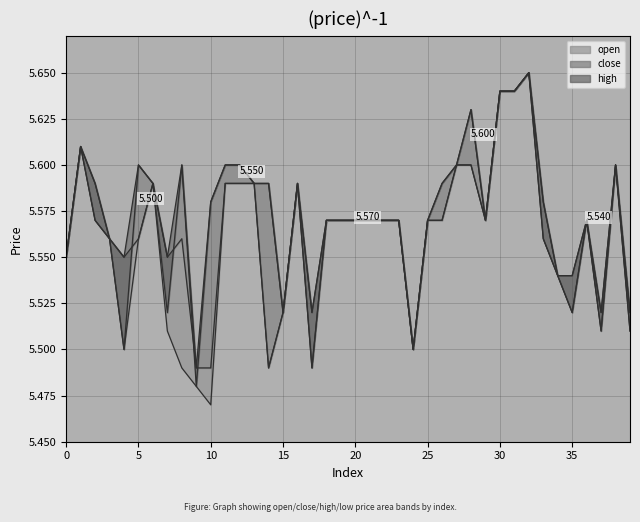

How many low values are between 5 and 6?

40